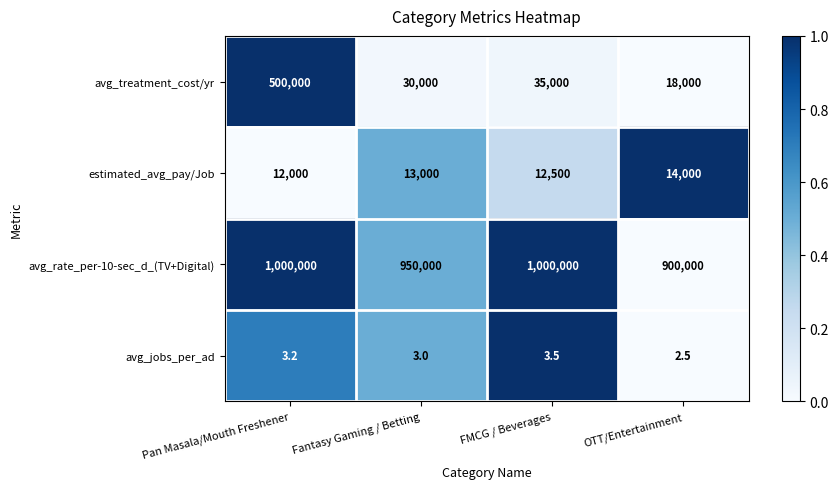

What is the difference between the highest and lowest values at OTT/Entertainment?

899997.5